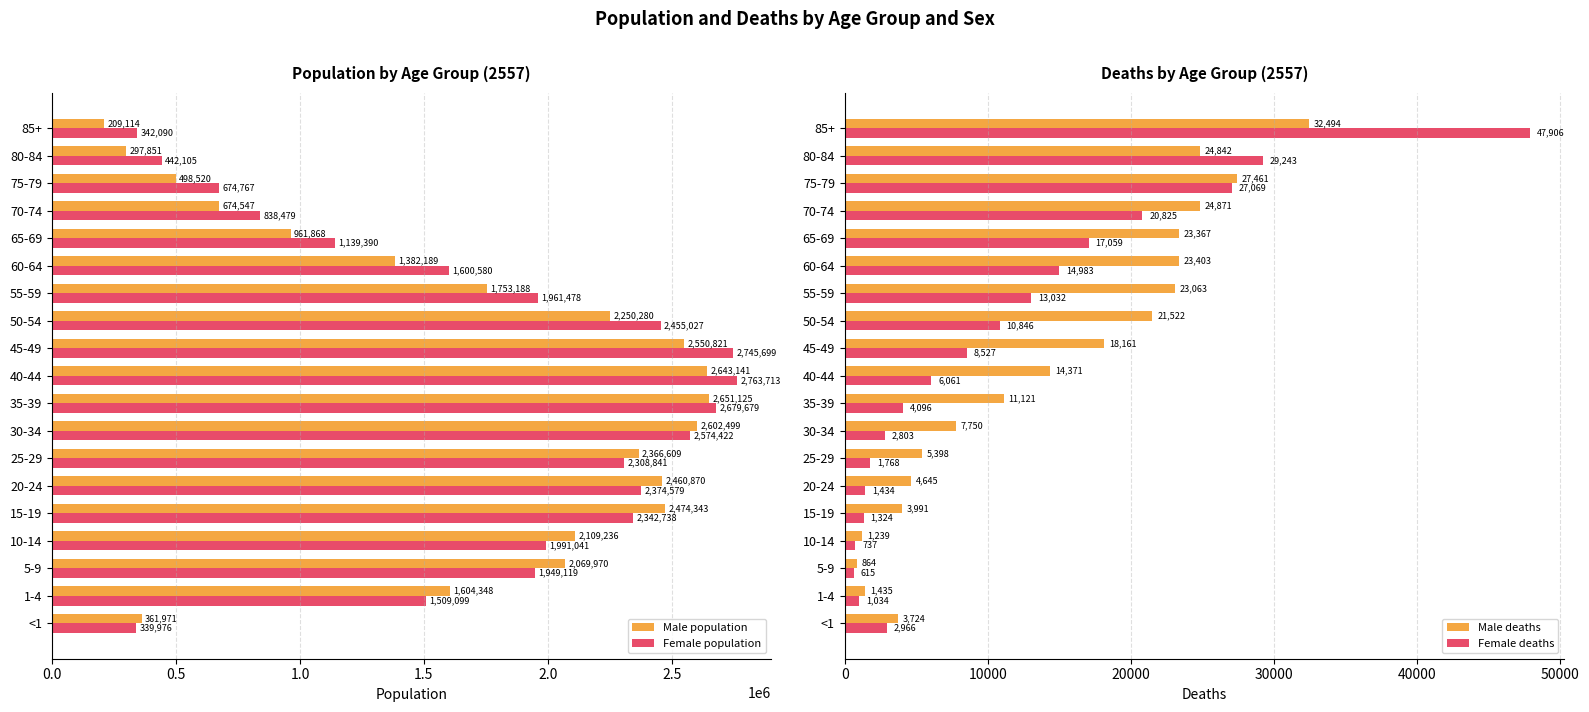

The Female population series shows 3990599 at 35-39. True or false?

False